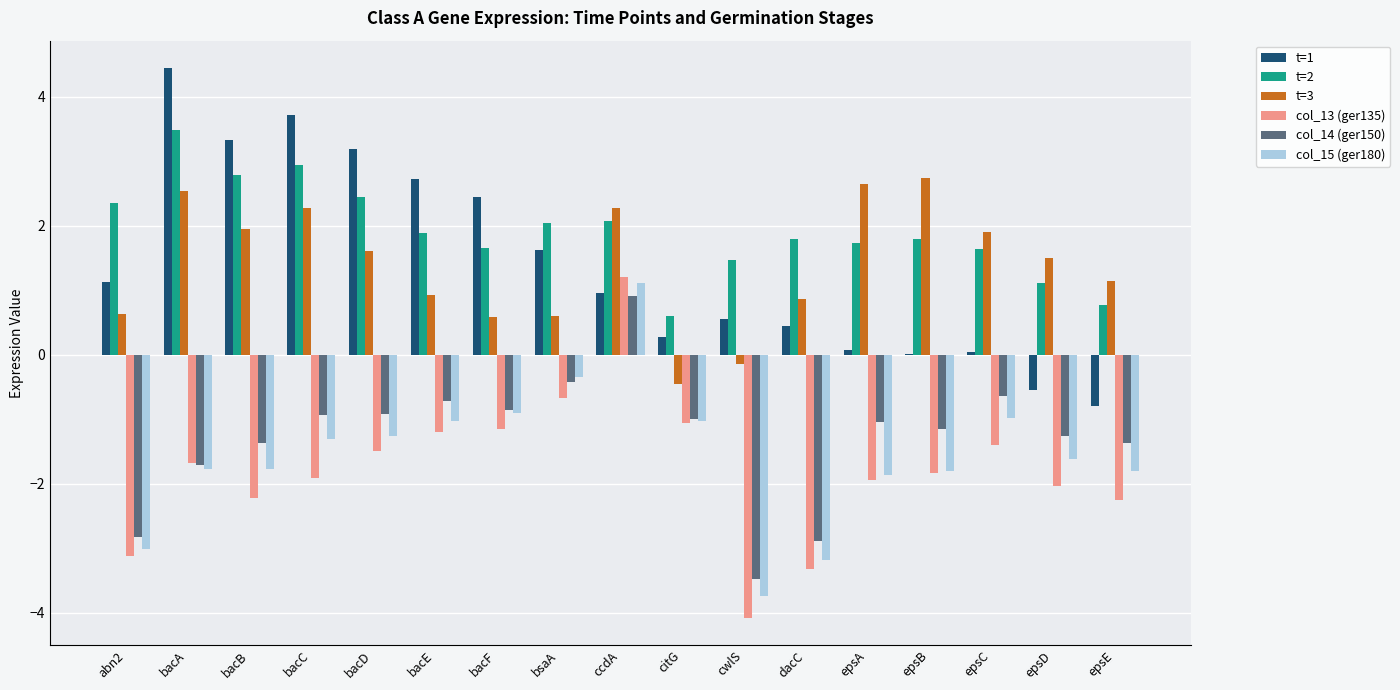

The value of t=2 at epsD is 1.1. True or false?

True